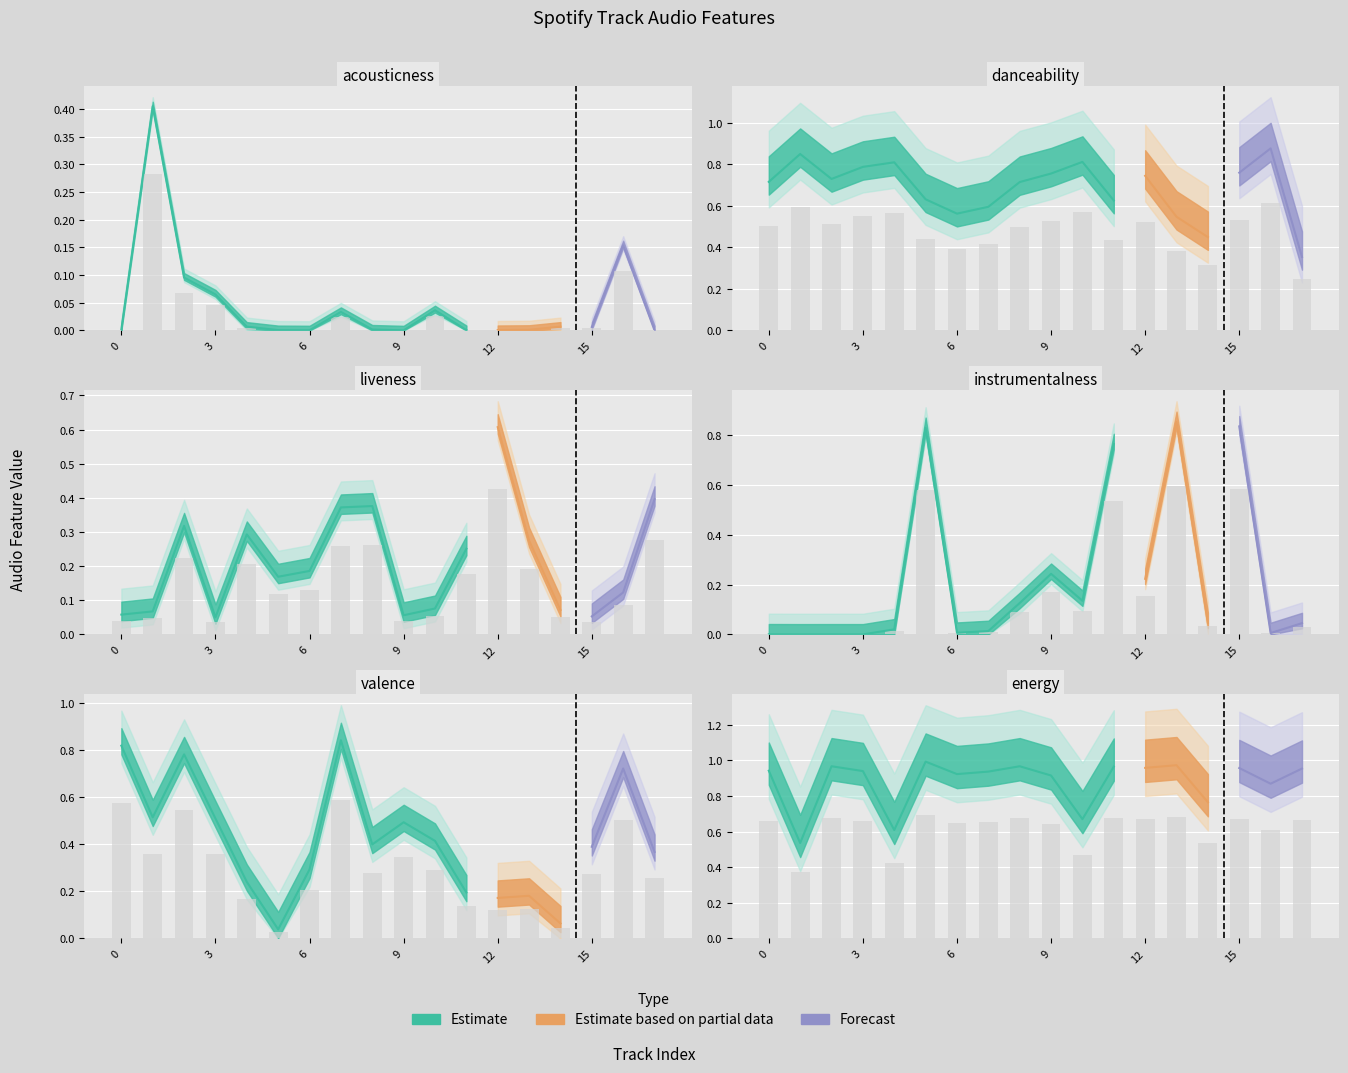

What is the sum of all liveness values?

2.7